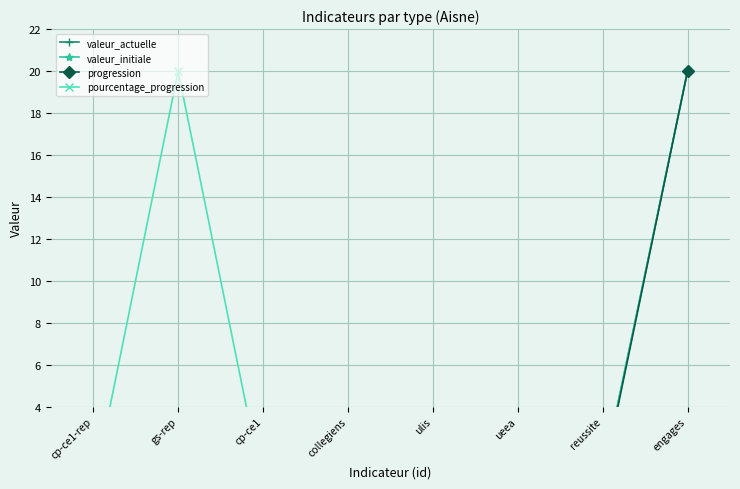

What is the difference between the maximum and minimum values in the progression series?

19.9